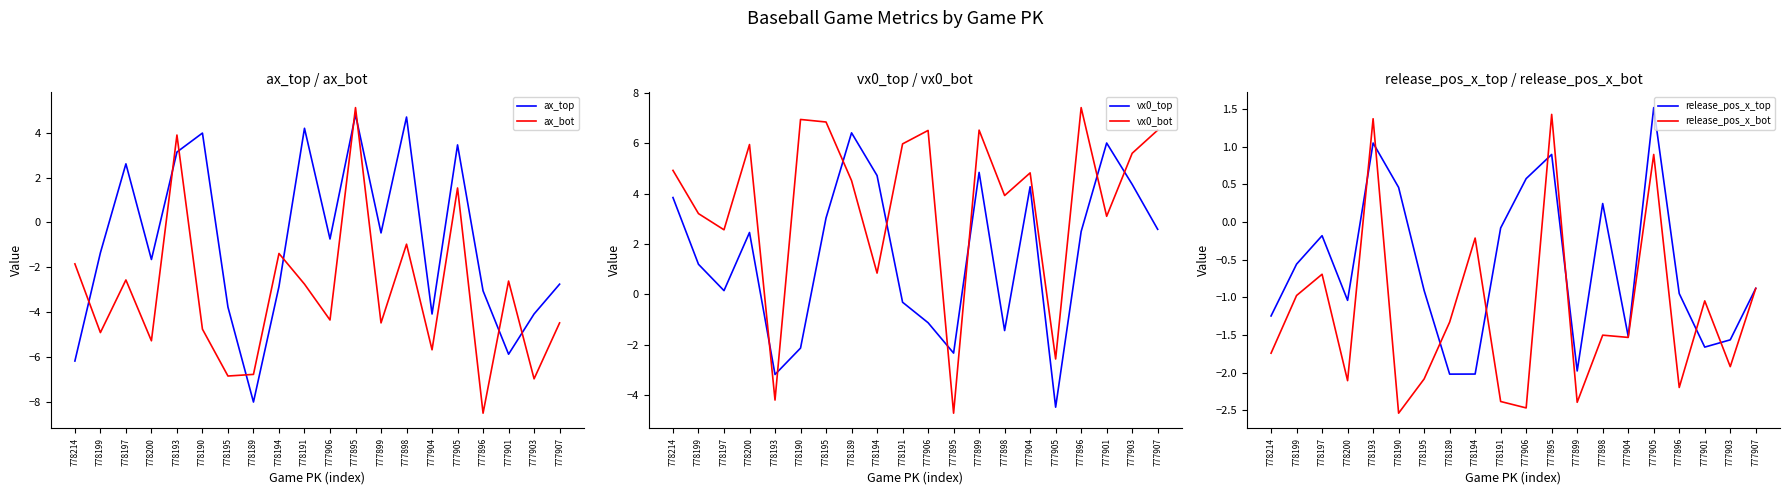

Which series changed the most between 777895 and 777901?

ax_top